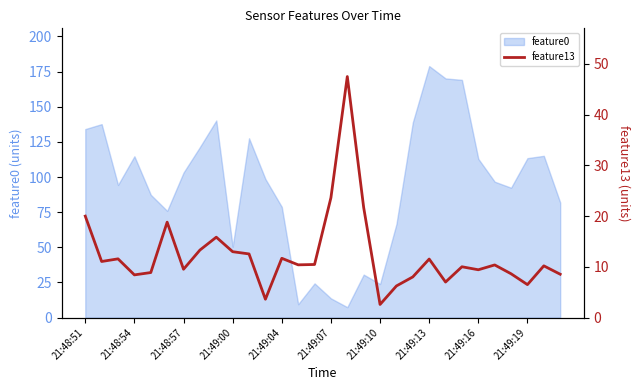

At which label does feature0 reach its peak?

21:49:13